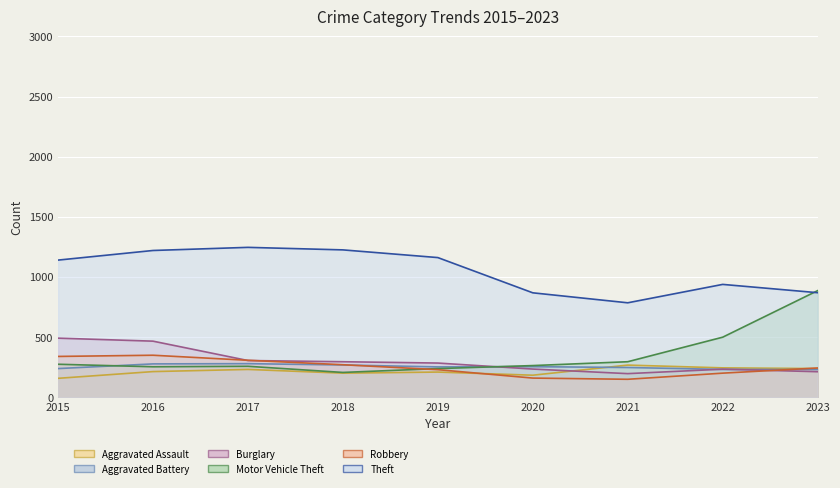

Reading left to right, what are all the values shown in this chart?

Aggravated Assault (line): 157	213	231	200	209	183	267	244	238
Aggravated Battery (line): 238	277	279	268	252	254	247	231	230
Burglary (line): 491	466	305	295	284	234	196	233	212
Motor Vehicle Theft (line): 274	253	257	206	238	263	295	499	886
Robbery (line): 339	349	307	270	229	159	149	200	243
Theft (line): 1140	1220	1246	1225	1161	868	785	938	869